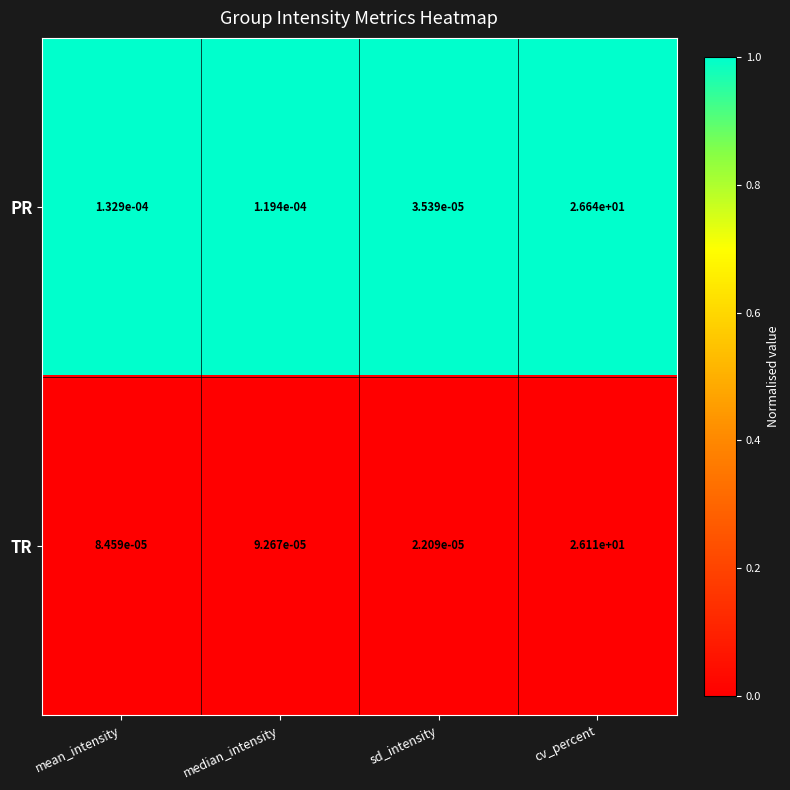

Is the value of PR at sd_intensity greater than the value of TR at sd_intensity?

Yes